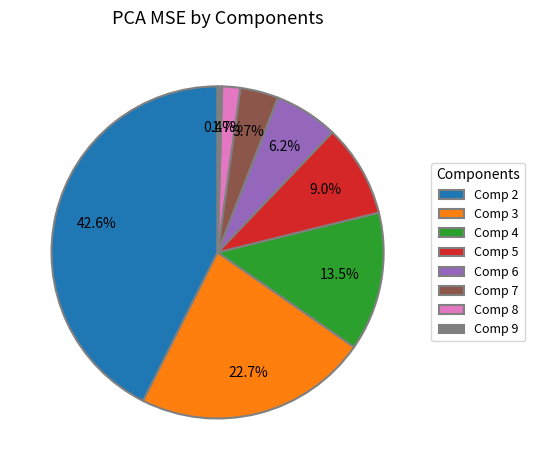

What percentage is NOT represented by Comp 4?

86.5%